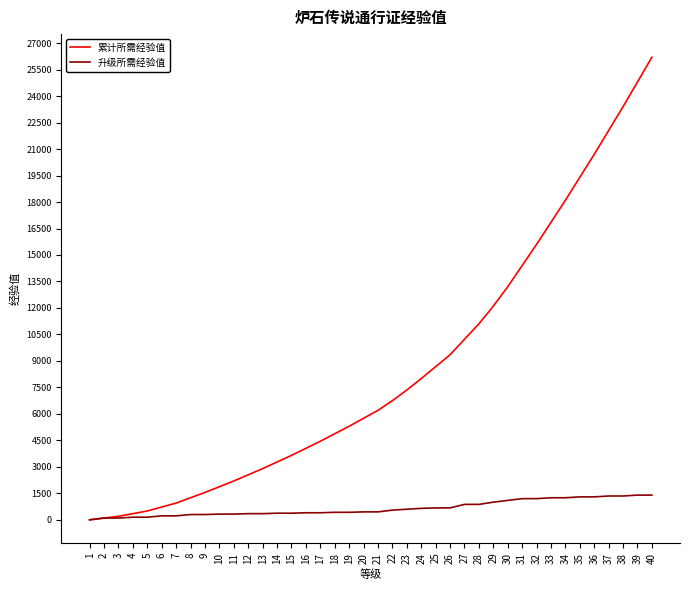

Is the value of 累计所需经验值 at 12 greater than the value of 升级所需经验值 at 27?

Yes